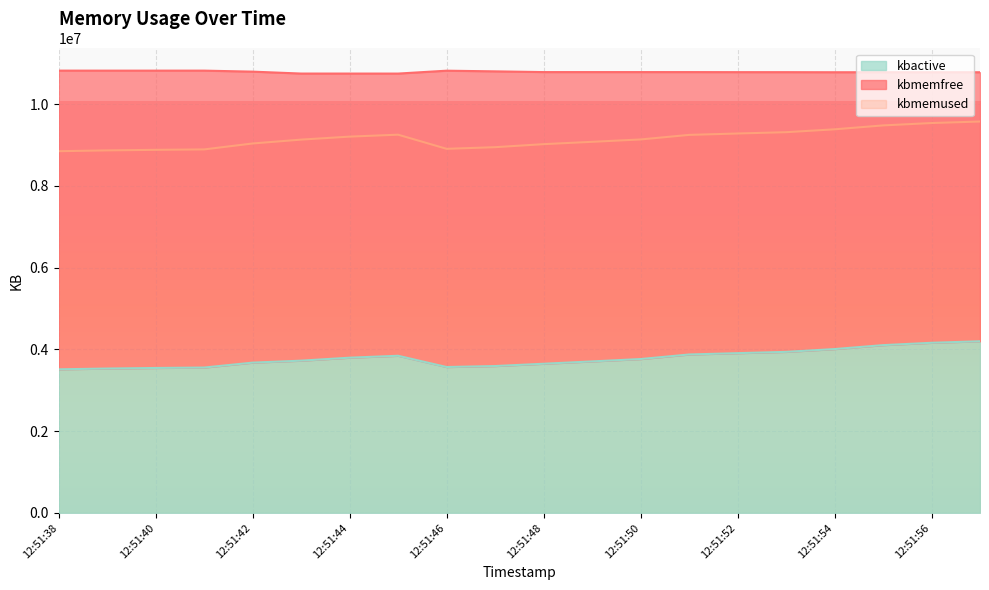

In kbmemused, how many points are higher than both neighbors (excluding endpoints)?

1